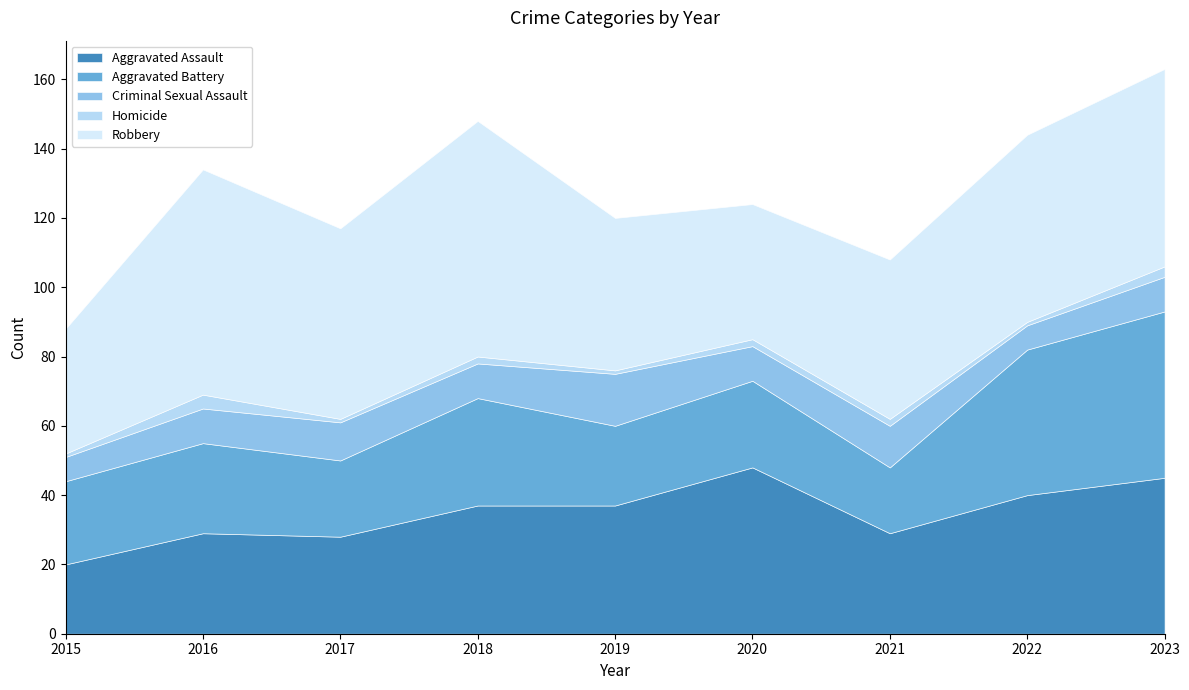

What is the minimum value shown in the chart?

1